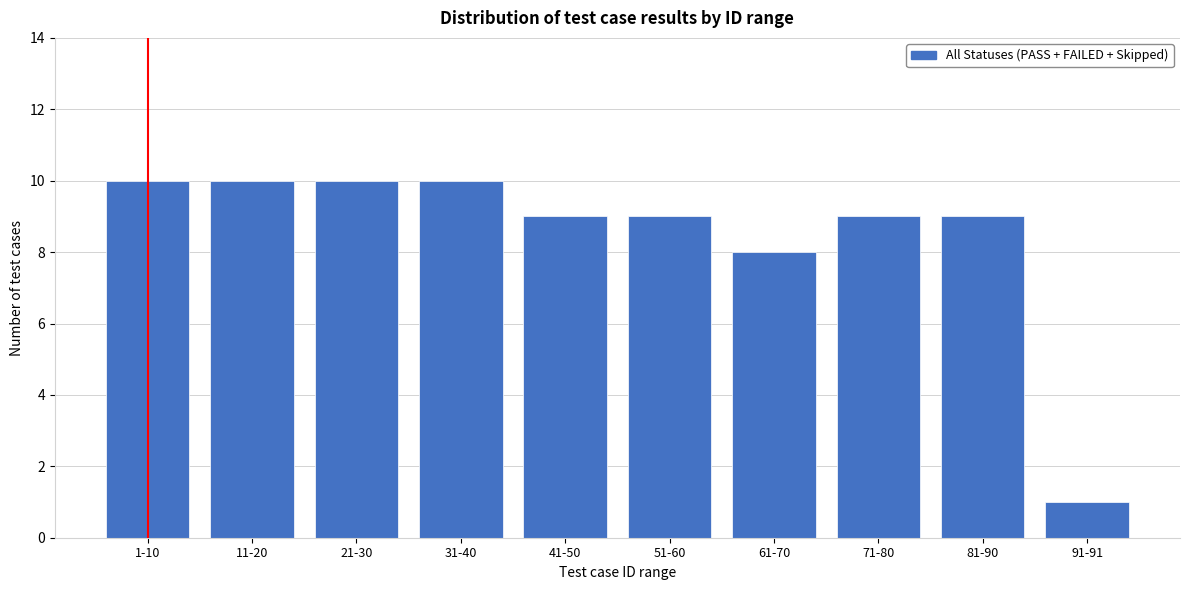

Reading left to right, what are all the values shown in this chart?

1-10=10	11-20=10	21-30=10	31-40=10	41-50=9	51-60=9	61-70=8	71-80=9	81-90=9	91-91=1